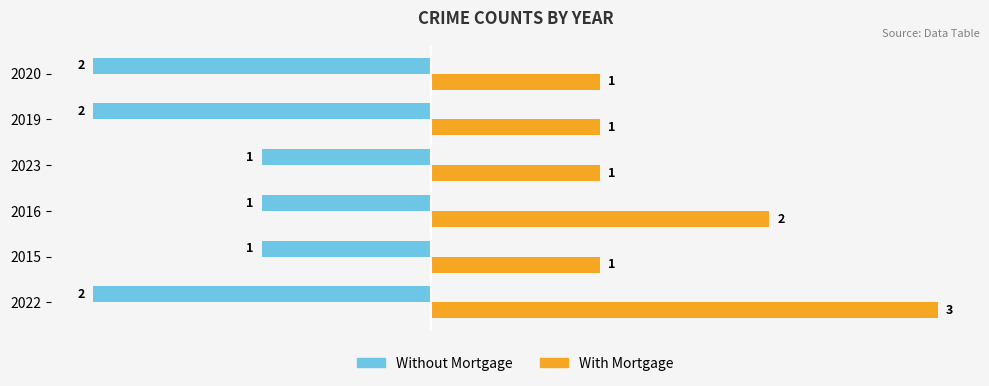

List the series in order of their overall mean, lowest first.

Without Mortgage, With Mortgage